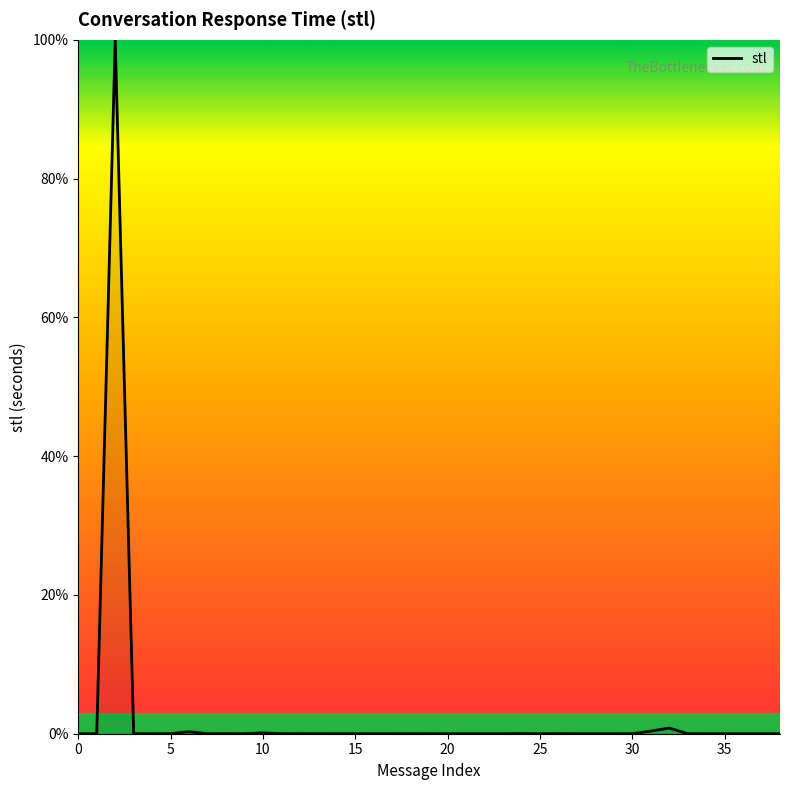

What is the greatest value displayed?

100.0